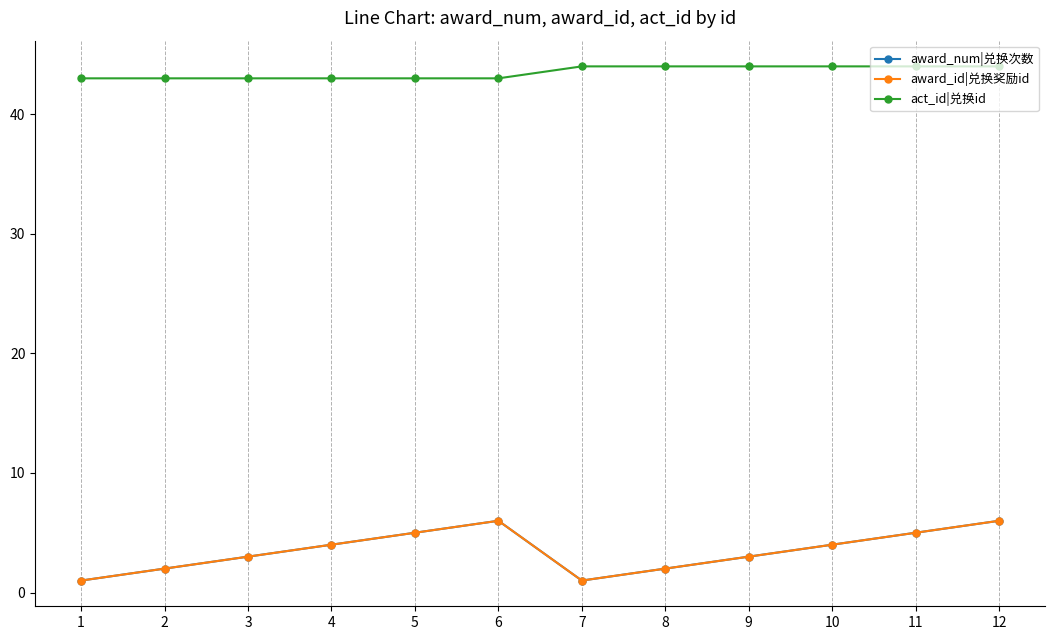

Does the chart have visible grid lines?

Yes